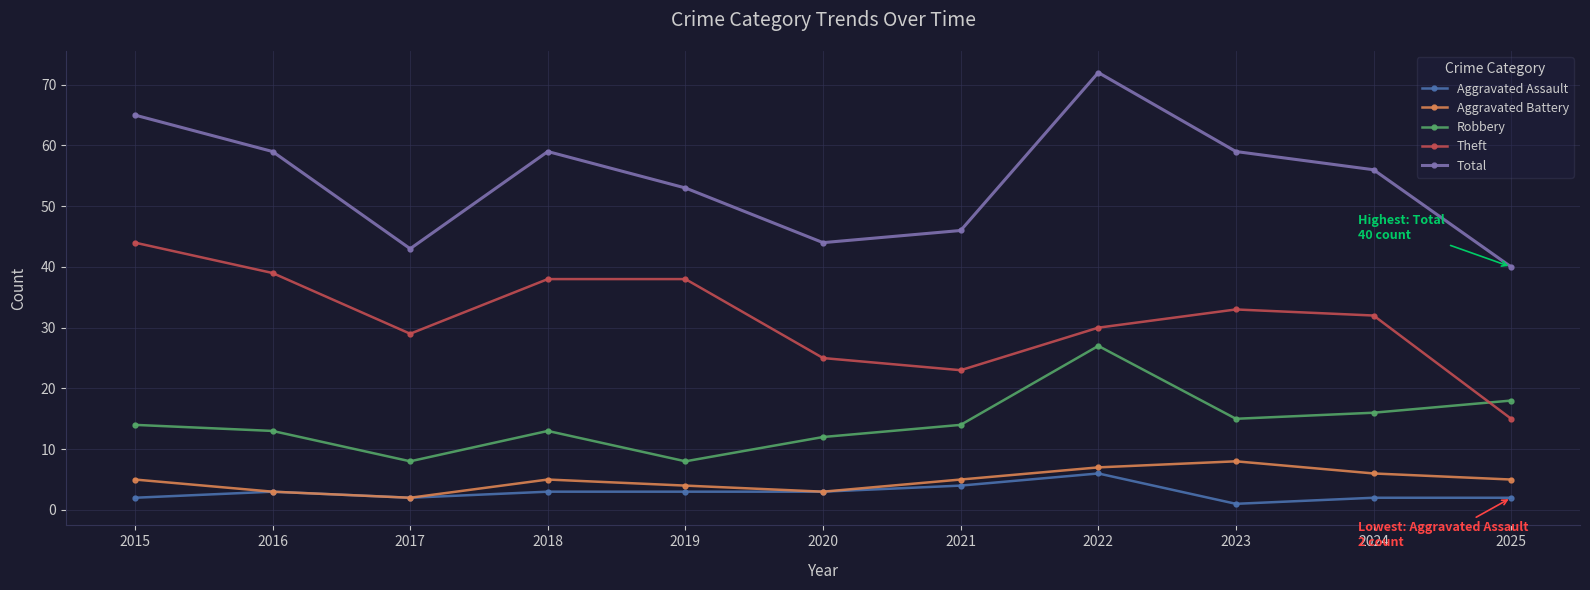

How many data points does each series have?

11